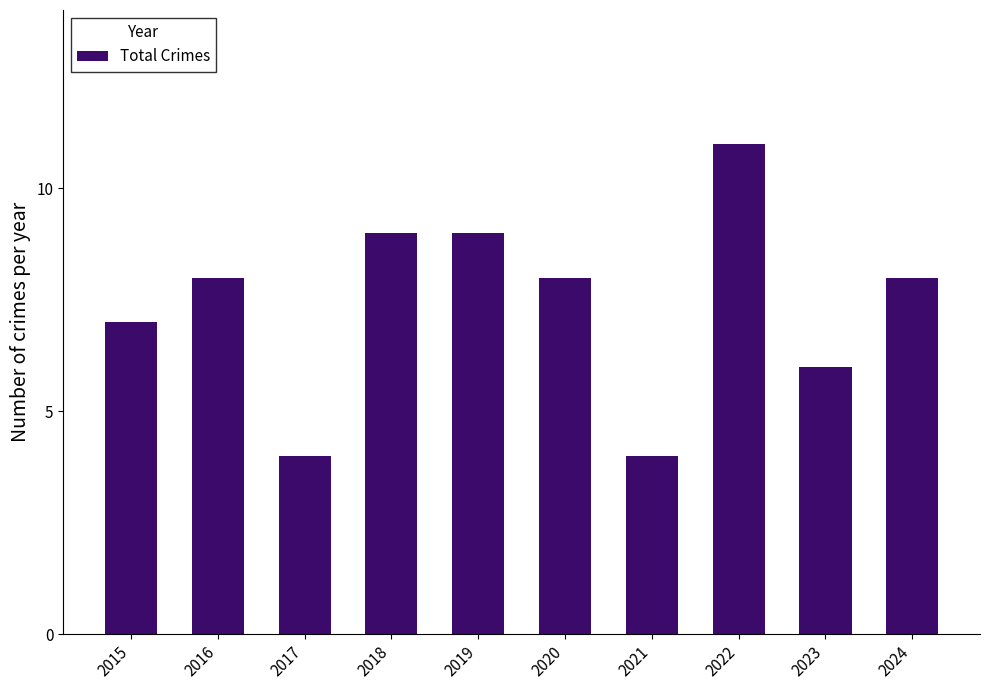

The value at 2018 is 9. True or false?

True